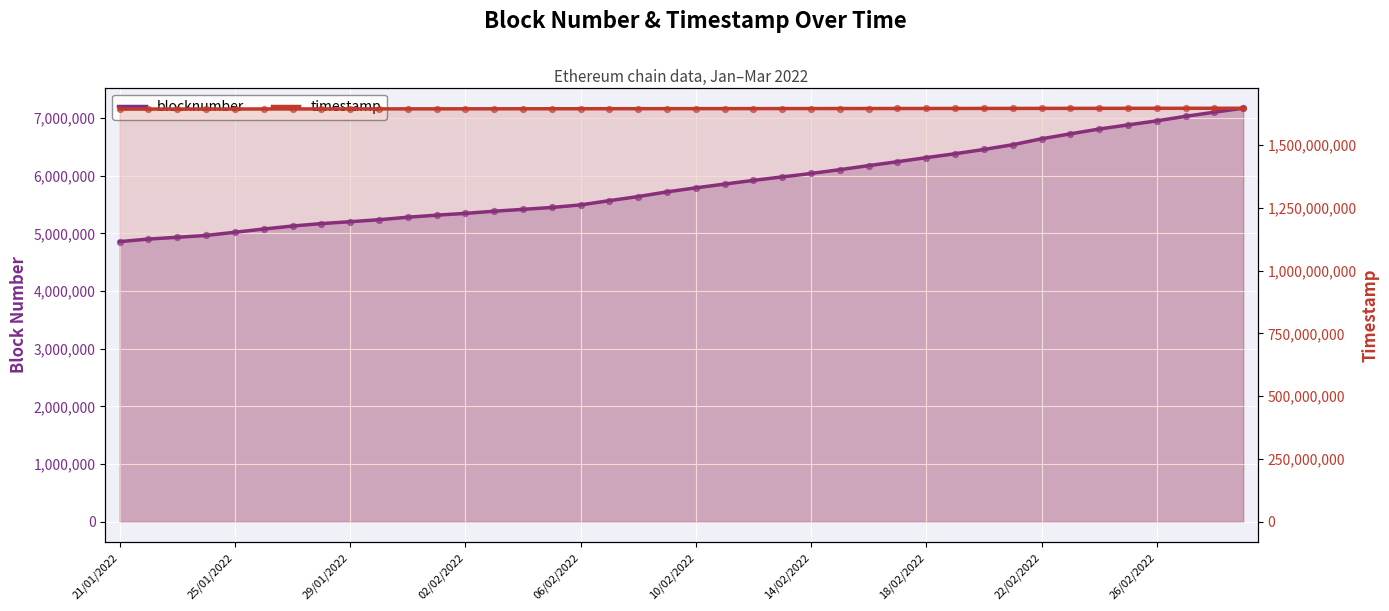

What are all the series names shown in the legend?

blocknumber, timestamp